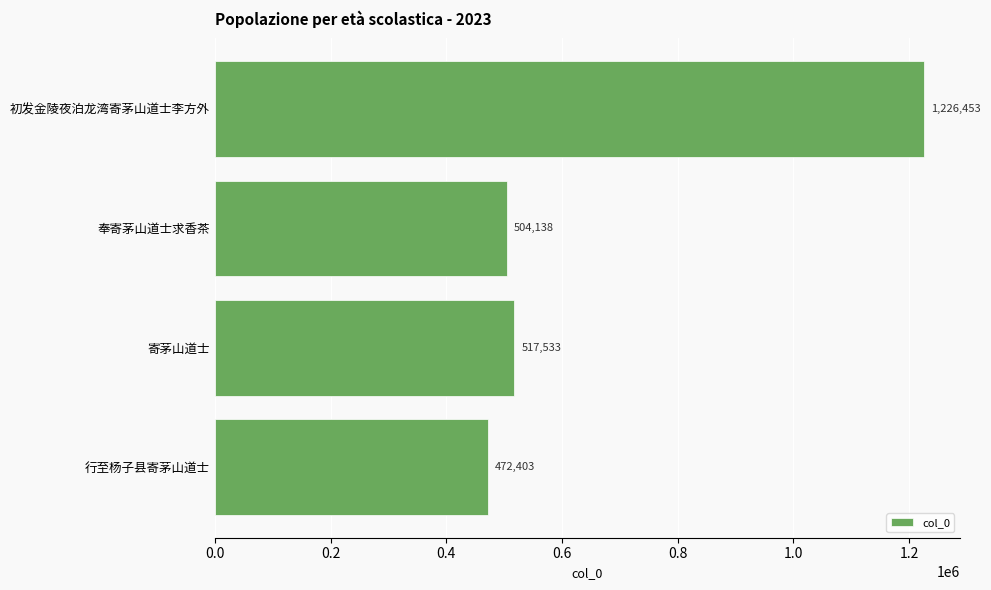

Reading bottom to top, list all the values displayed in this chart.

行至杨子县寄茅山道士=472403	寄茅山道士=517533	奉寄茅山道士求香茶=504138	初发金陵夜泊龙湾寄茅山道士李方外=1226453